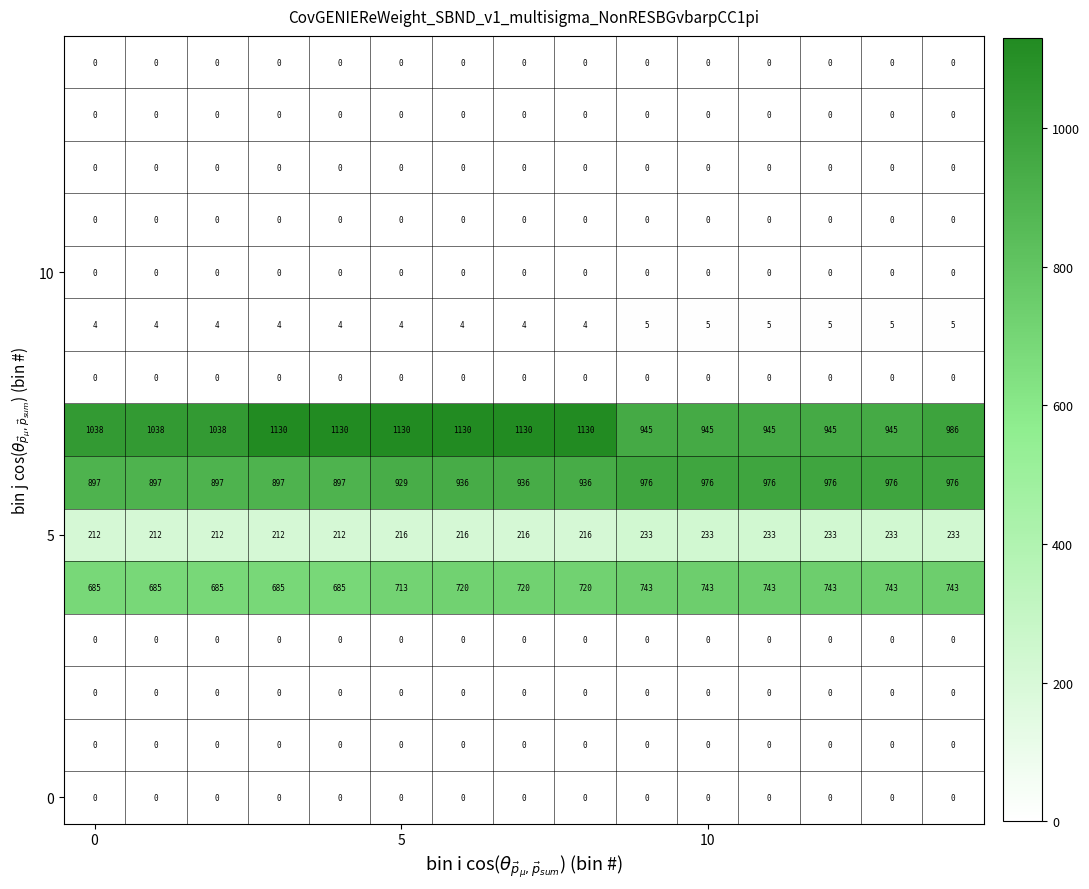

What is the maximum value shown in the chart?

1130